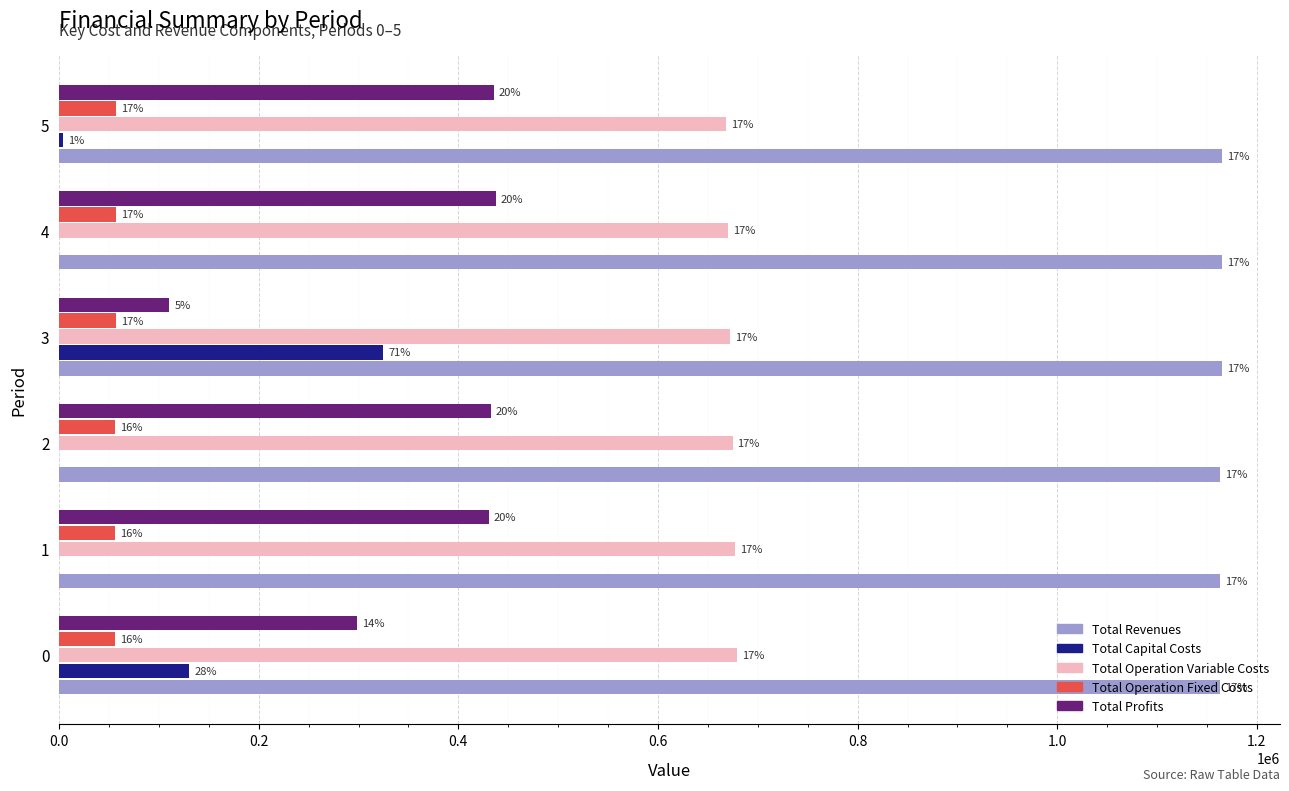

What is the difference between the second highest and second lowest values in the Total Profits series?

137120.4